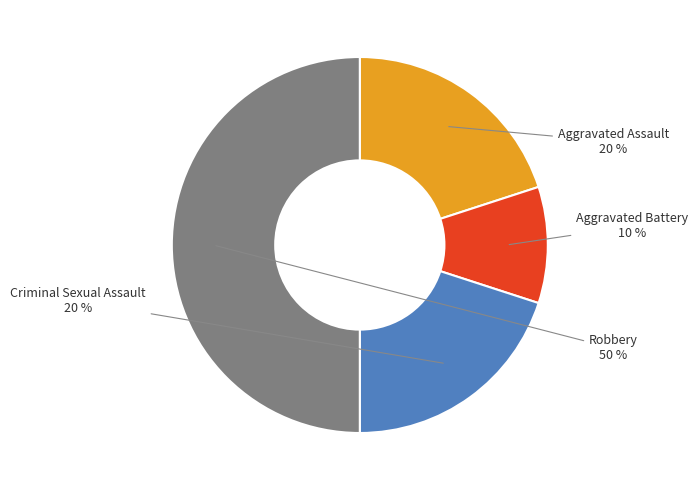

How many segments does this pie chart have?

4